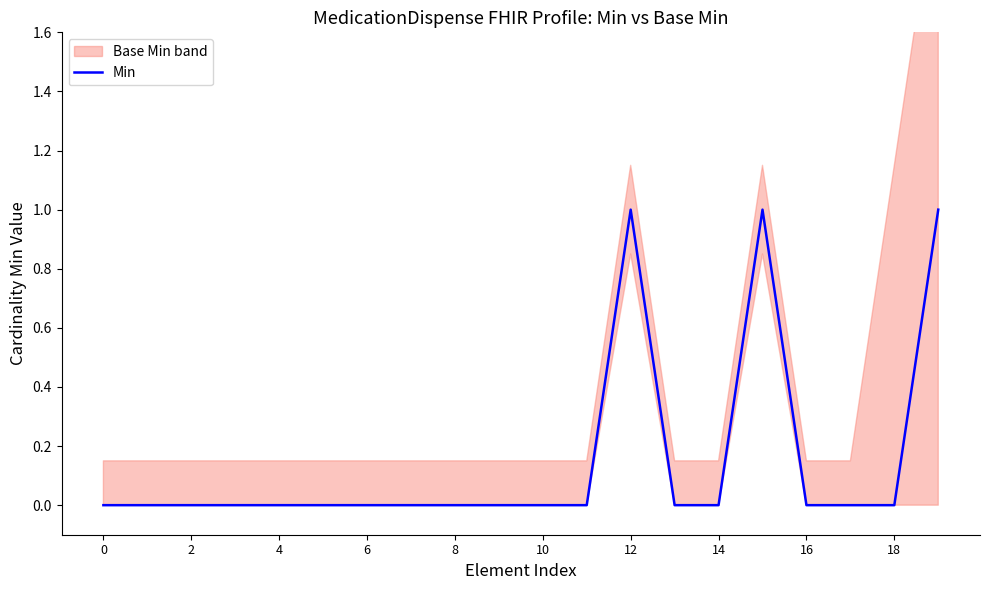

How many values are above zero?

3